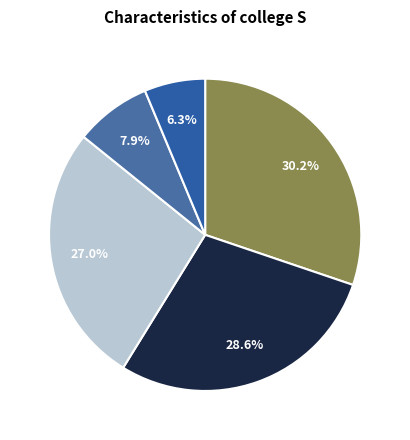

What is the largest slice in the pie chart?

BE